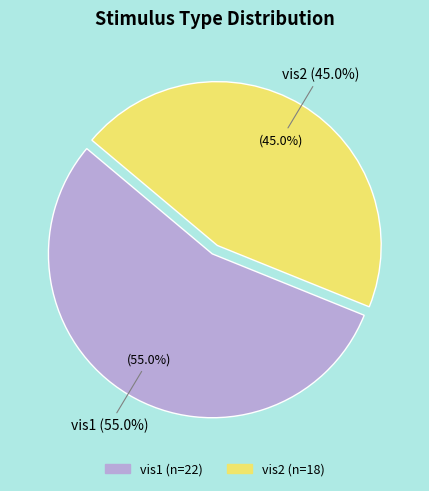

To the nearest percent, what portion does vis1 represent?

55%